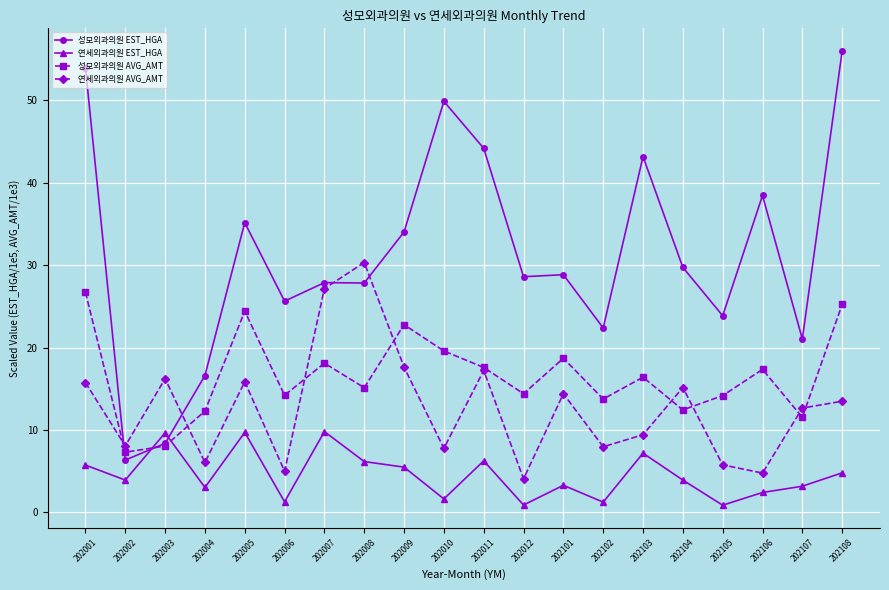

What is the difference between the 연세외과의원 EST_HGA values at 202008 and 202101?

2.9